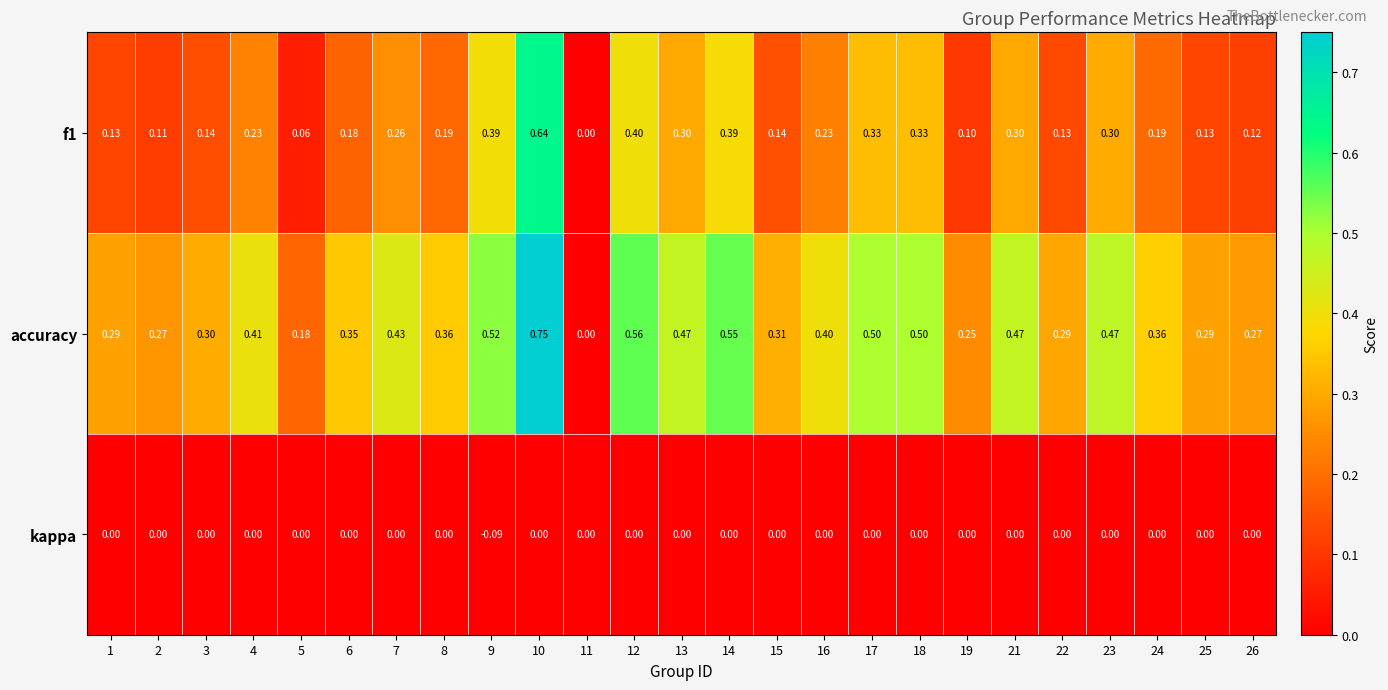

What is the difference between the highest and lowest values at 25?

0.3